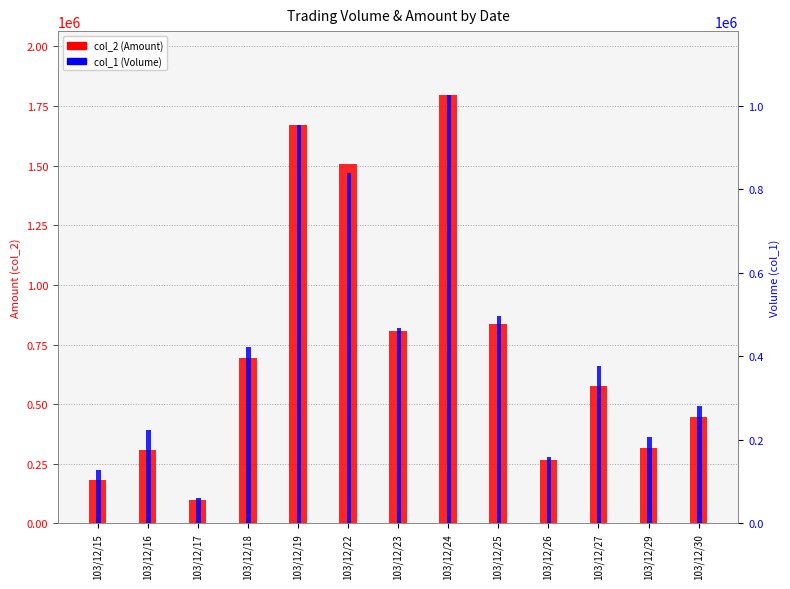

At which category is the sum across all series the highest?

103/12/24